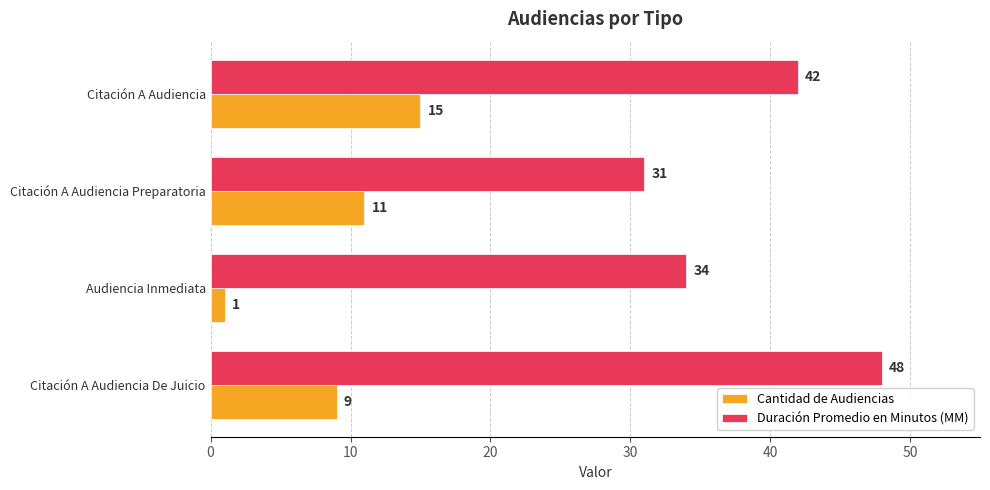

At which label does Cantidad de Audiencias reach its peak?

Citación A Audiencia